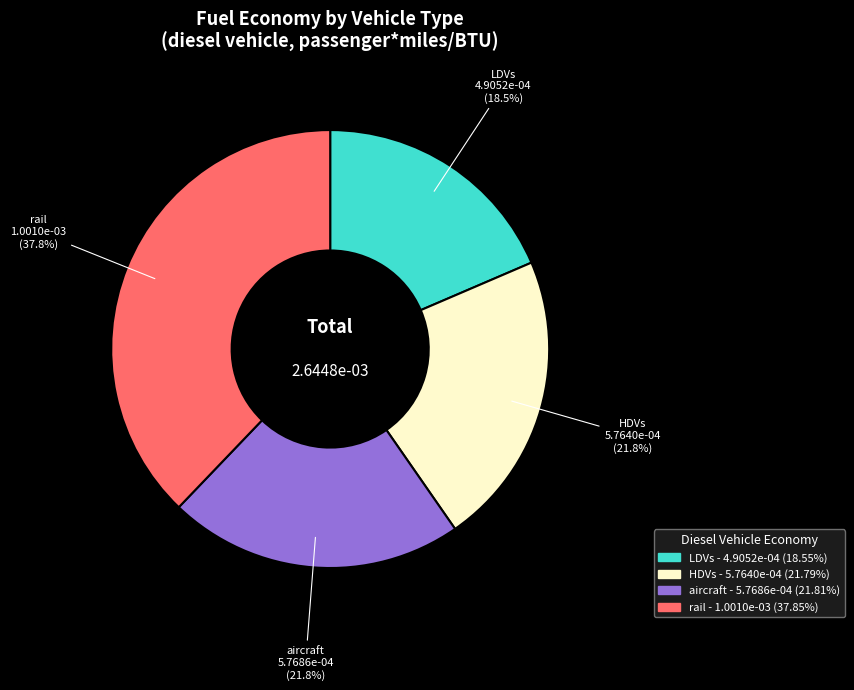

To the nearest percent, what is the average slice percentage?

25%